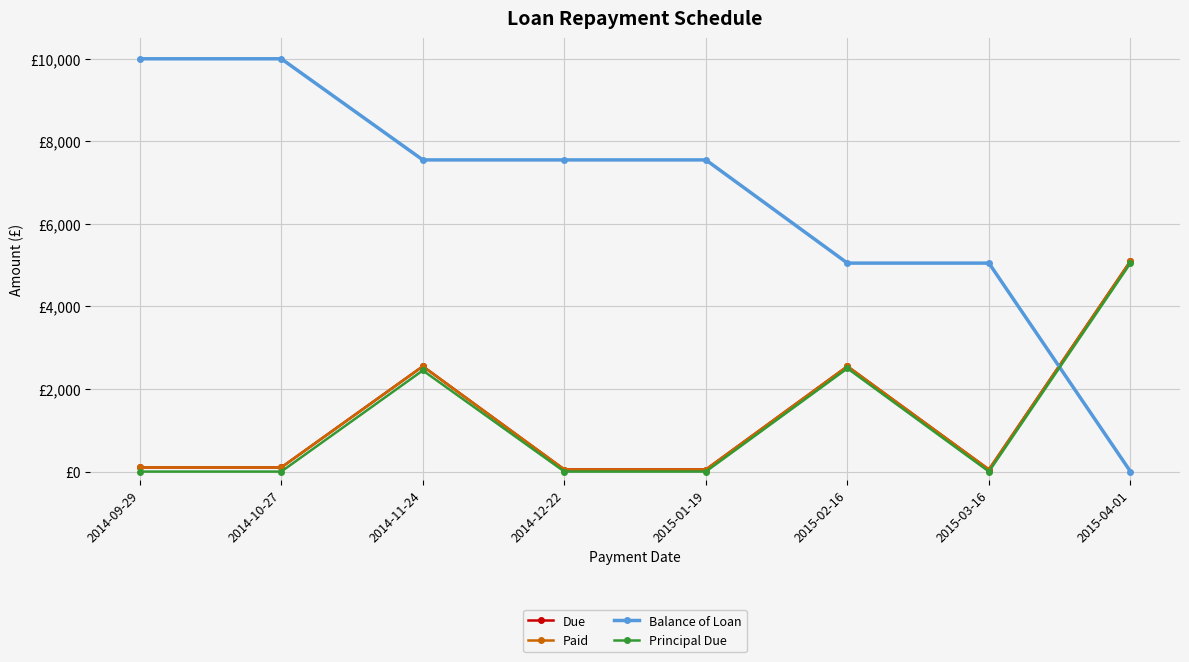

Does the chart have visible grid lines?

Yes